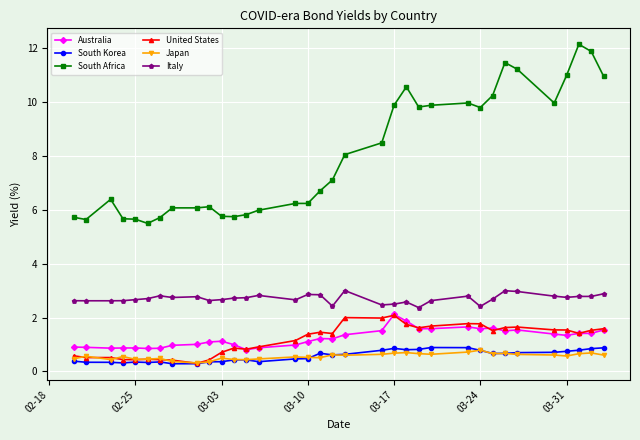

What is the maximum value shown in the chart?

12.1